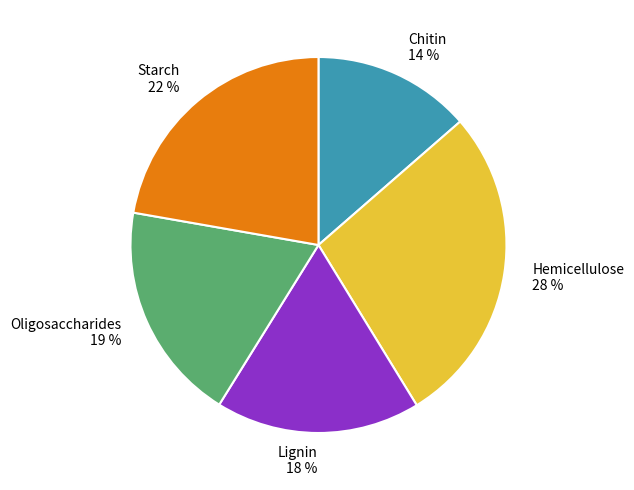

To the nearest percent, what percentage of the pie is Hemicellulose?

28%